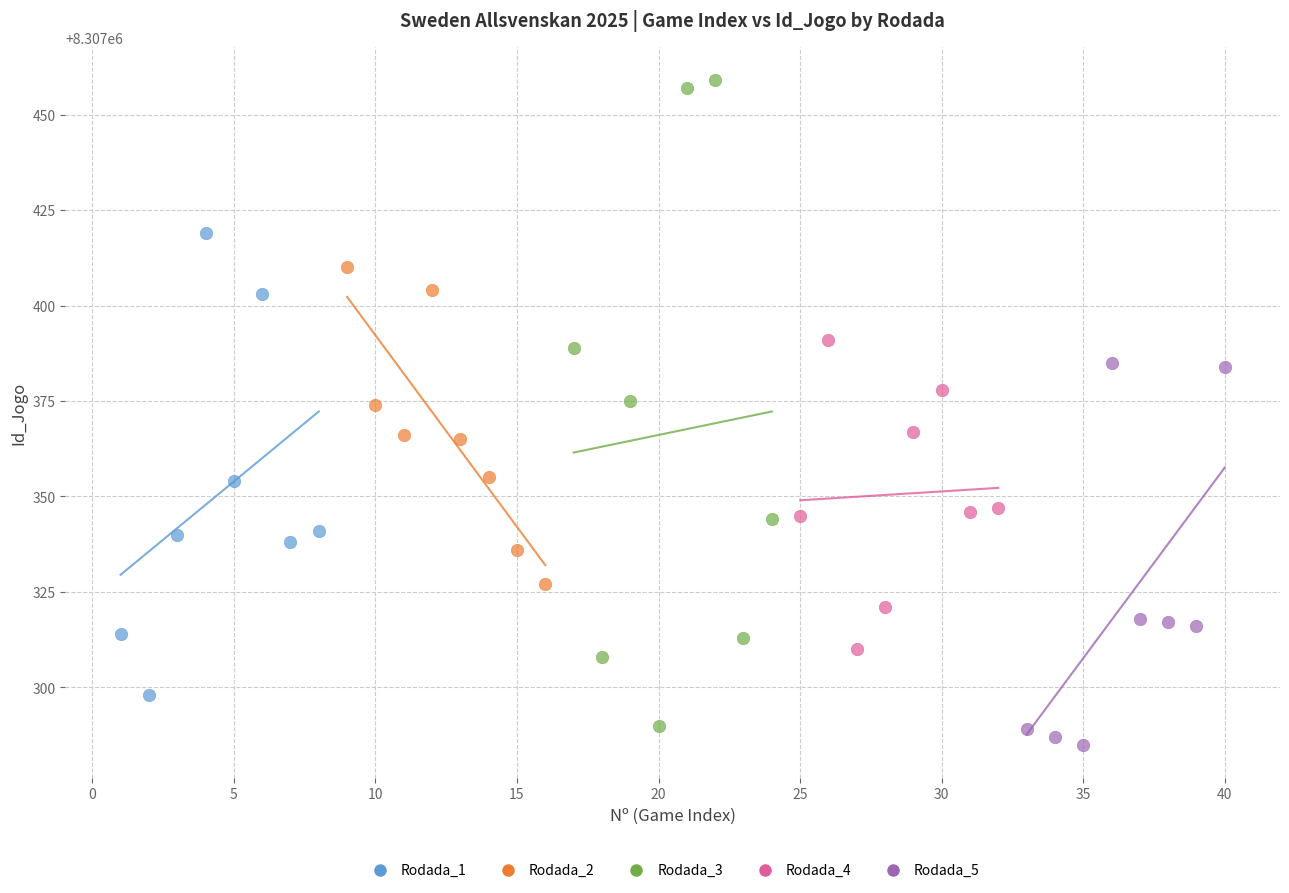

Which series contains the highest Y value?

Rodada_3